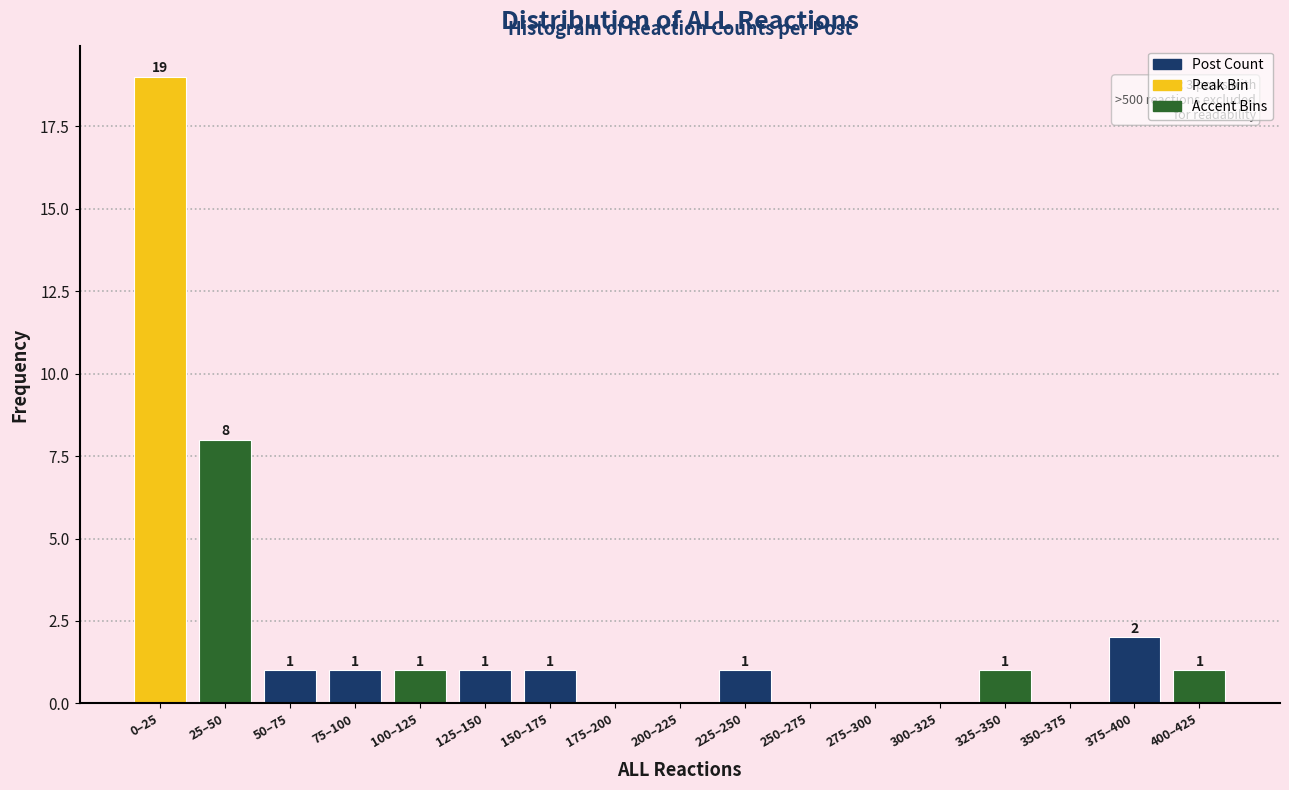

Reading right to left, list all the values displayed in this chart.

400–425=1	375–400=2	350–375=0	325–350=1	300–325=0	275–300=0	250–275=0	225–250=1	200–225=0	175–200=0	150–175=1	125–150=1	100–125=1	75–100=1	50–75=1	25–50=8	0–25=19